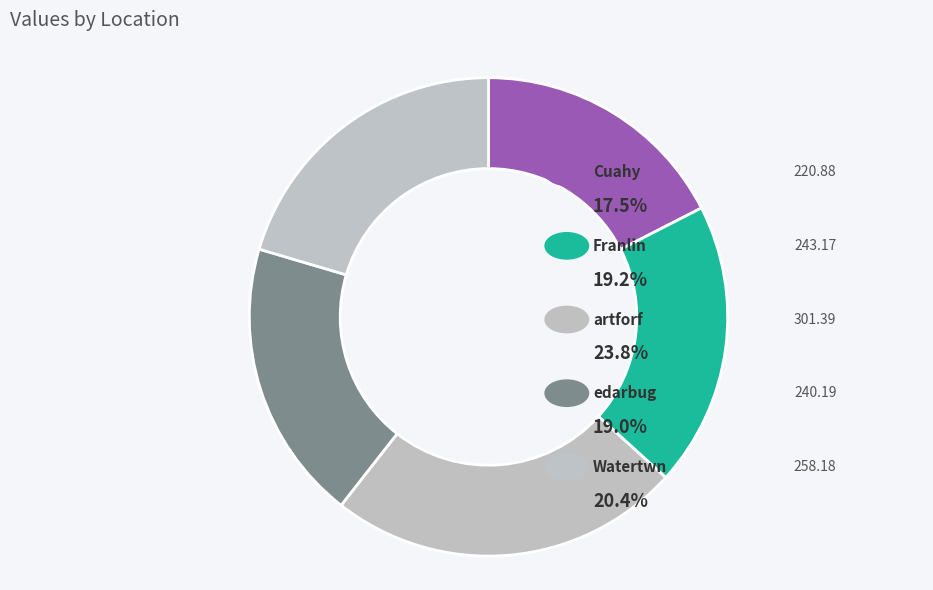

Combined, what portion of the pie is edarbug and Cuahy?

36.5%